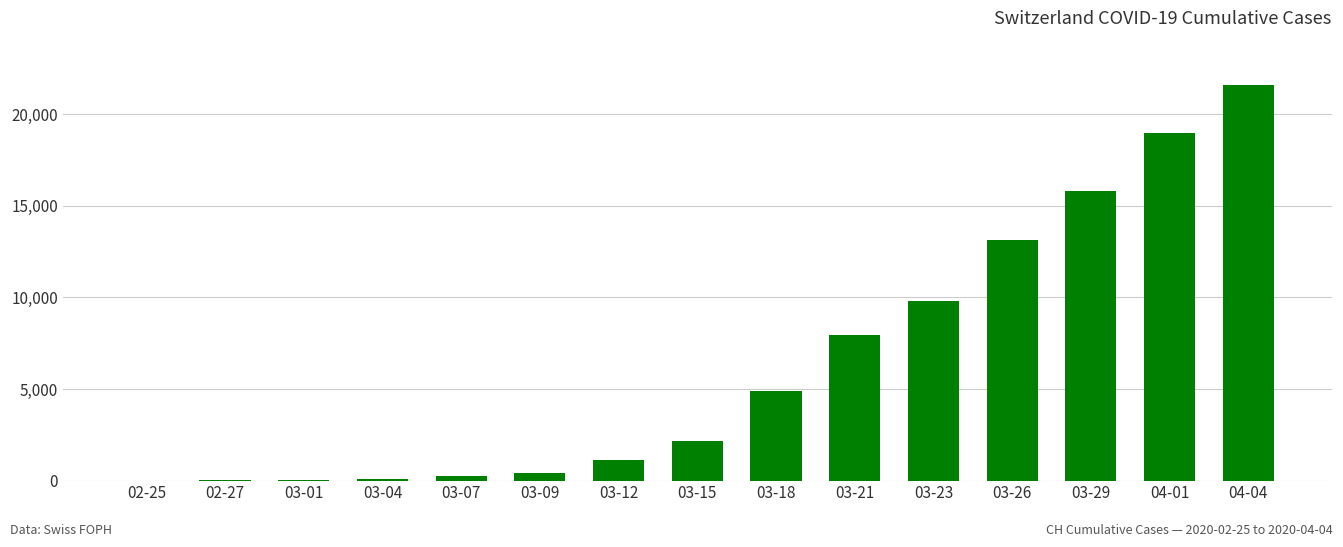

What is the average value?

6420